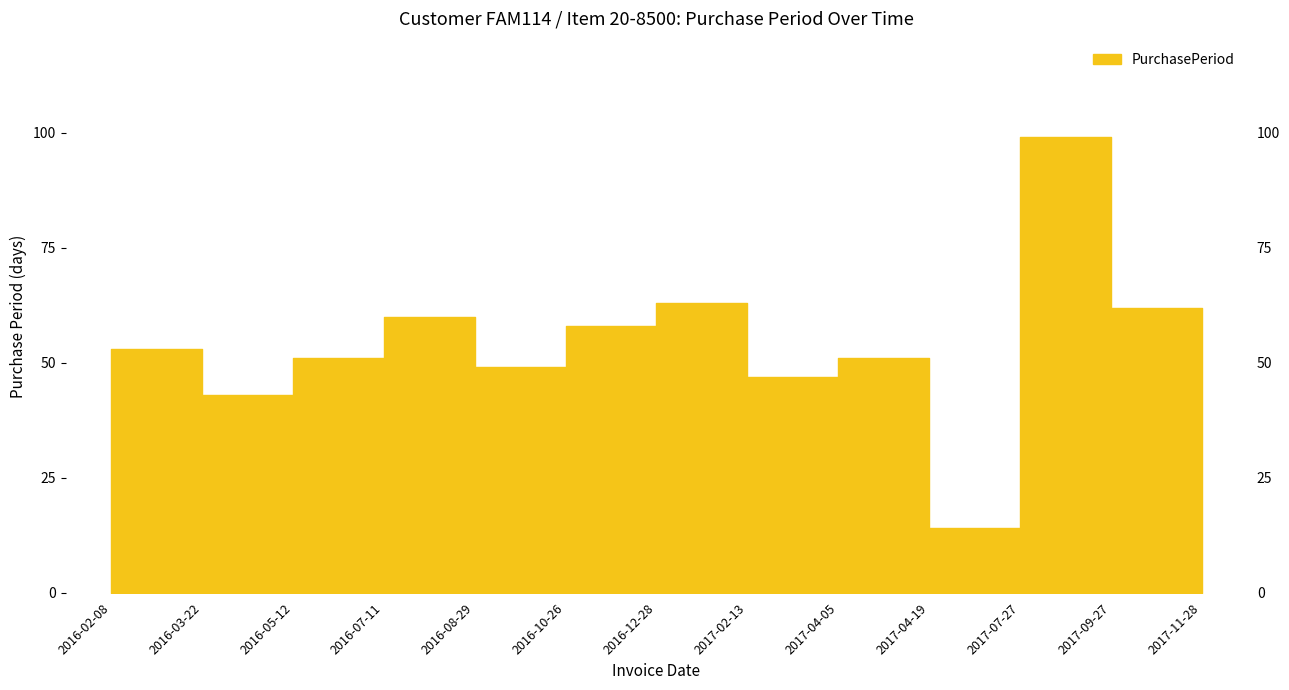

What is the difference between the second highest and minimum values?

49